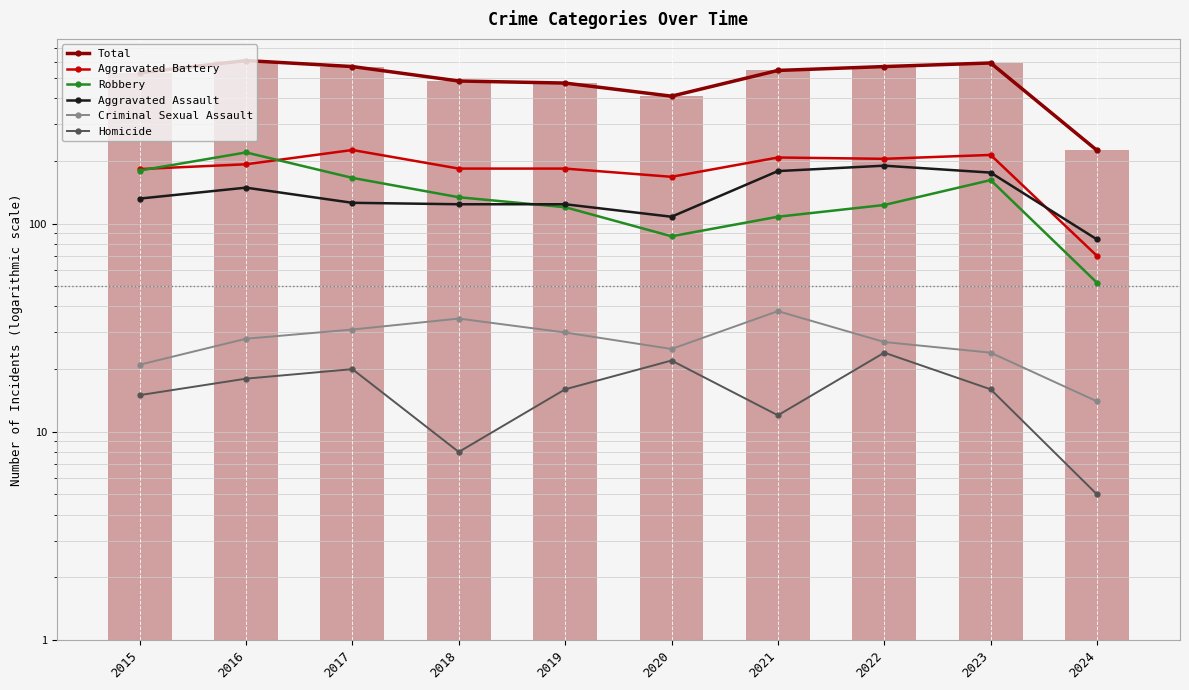

Reading left to right, list all the values displayed in this chart.

Total: 2015=531	2016=608	2017=569	2018=485	2019=474	2020=410	2021=545	2022=569	2023=592	2024=225
Aggravated Battery: 2015=183	2016=193	2017=226	2018=184	2019=184	2020=168	2021=208	2022=205	2023=214	2024=70
Robbery: 2015=180	2016=220	2017=166	2018=134	2019=120	2020=87	2021=108	2022=123	2023=162	2024=52
Aggravated Assault: 2015=132	2016=149	2017=126	2018=124	2019=124	2020=108	2021=179	2022=190	2023=176	2024=84
Criminal Sexual Assault: 2015=21	2016=28	2017=31	2018=35	2019=30	2020=25	2021=38	2022=27	2023=24	2024=14
Homicide: 2015=15	2016=18	2017=20	2018=8	2019=16	2020=22	2021=12	2022=24	2023=16	2024=5